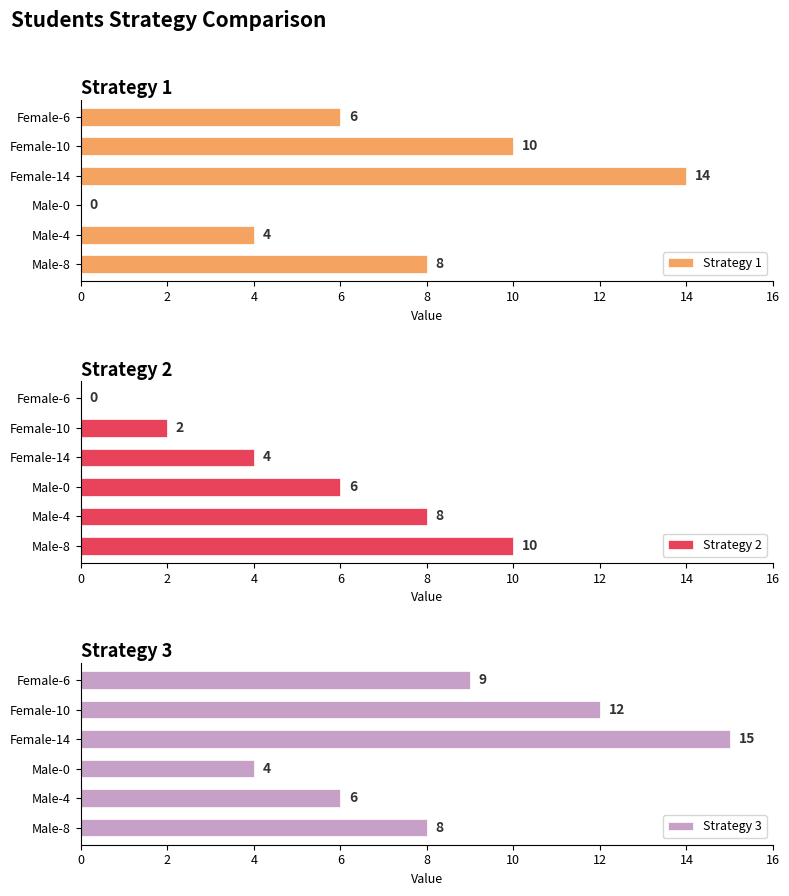

Is it true that Strategy 3 equals 2 at Male-0?

False